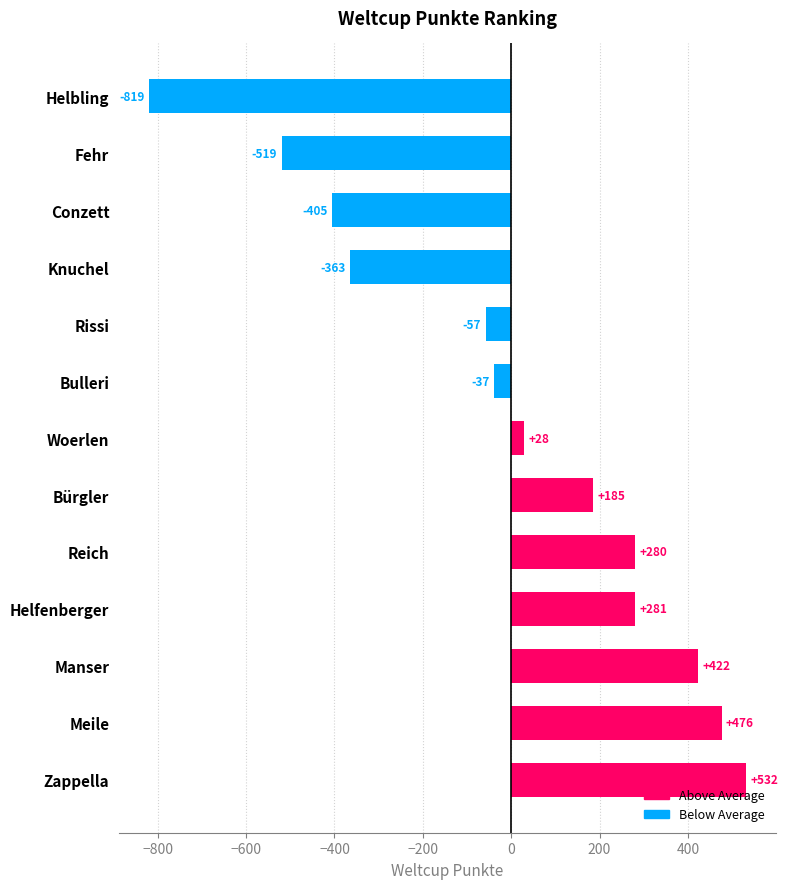

How many bars are there in total?

13